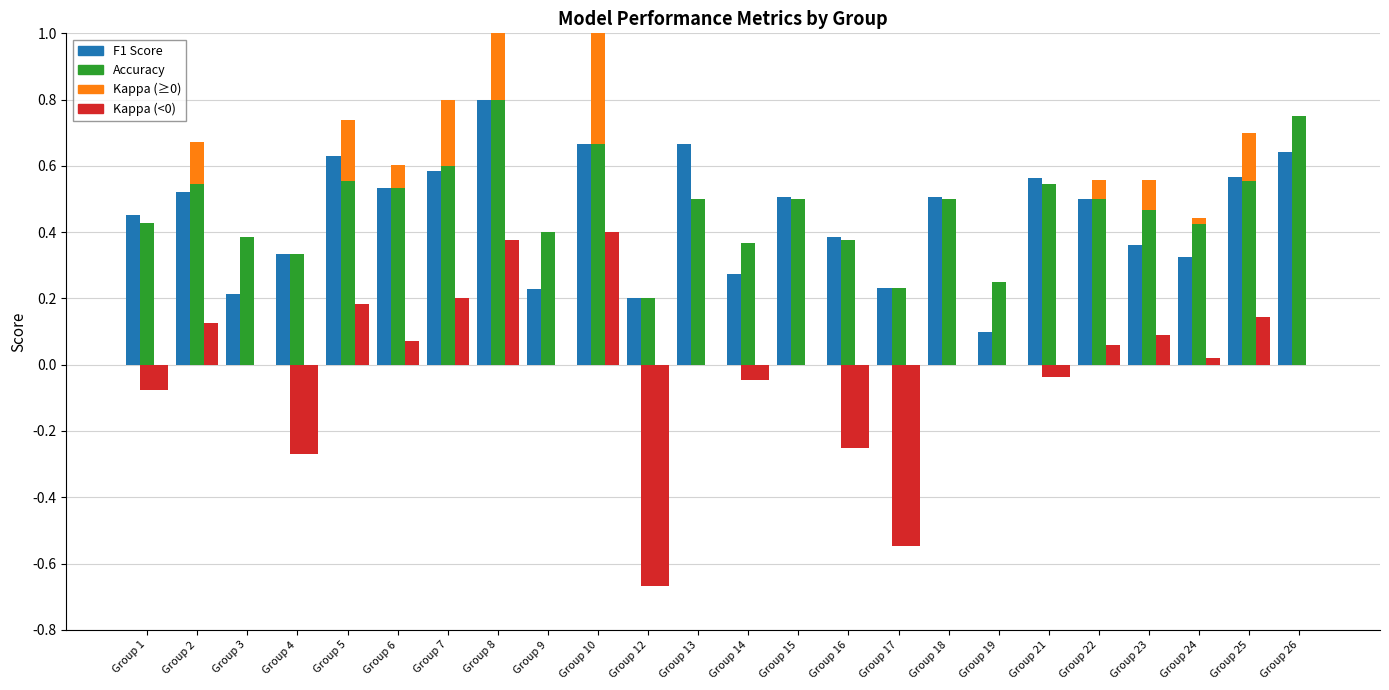

What is the smallest value displayed?

-0.7